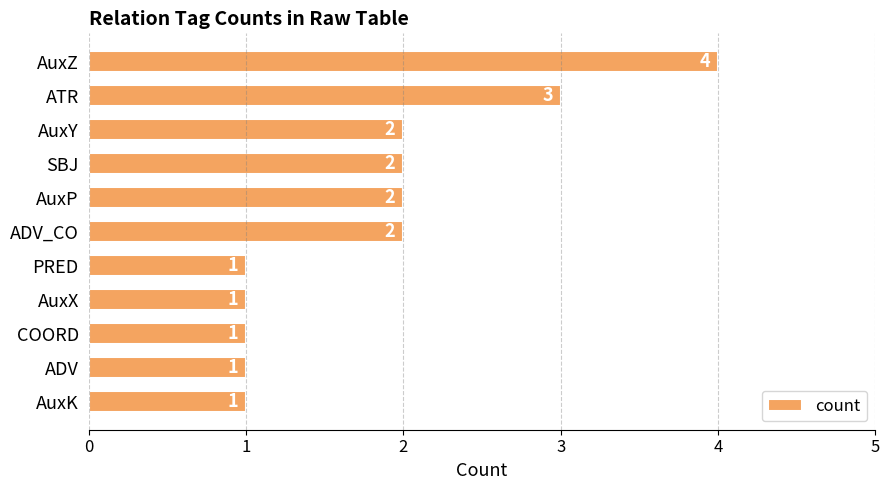

Are the bars grouped side by side (vs. stacked)?

No